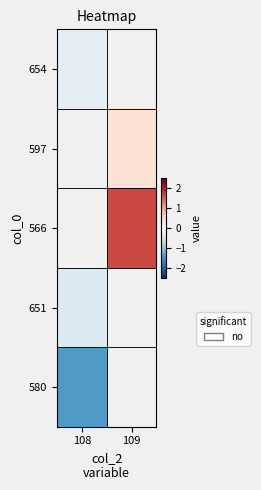

How many values in 566 are above zero?

1